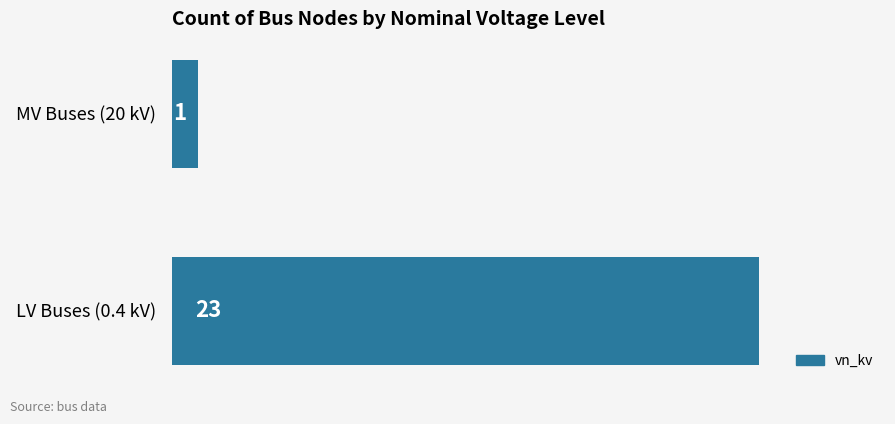

Which label corresponds to the smallest value in the chart?

MV Buses (20 kV)